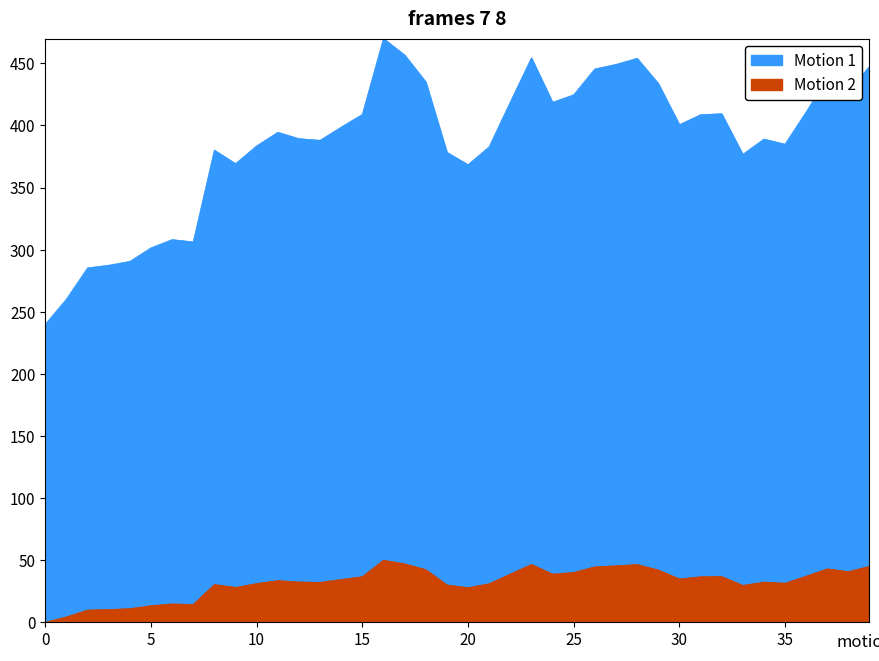

At which category does the data reach its first local valley?

7